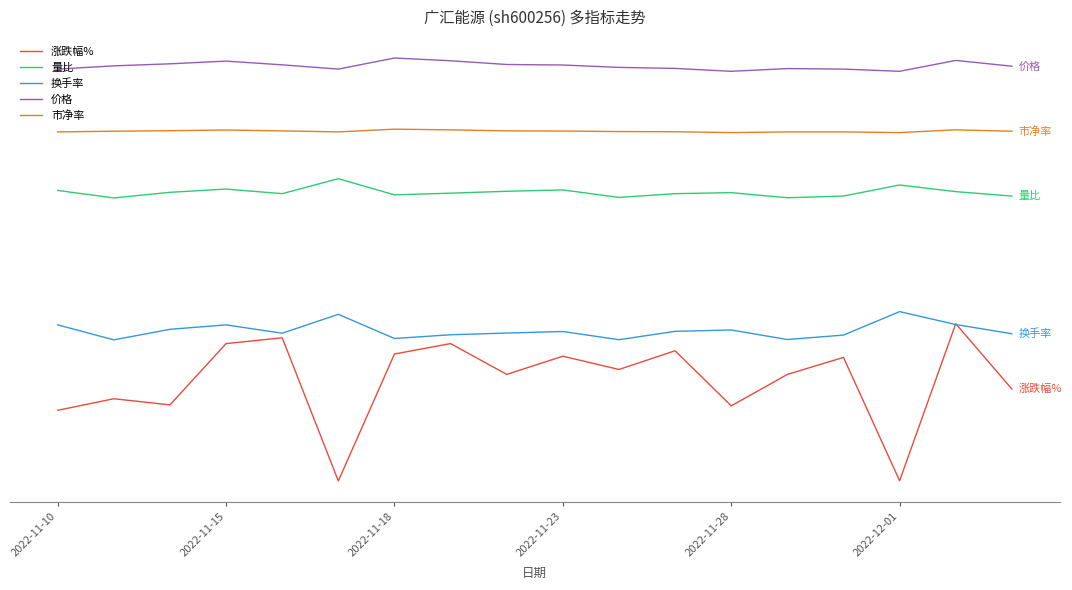

What is the difference between the second highest and minimum values in the 价格 series?

0.6